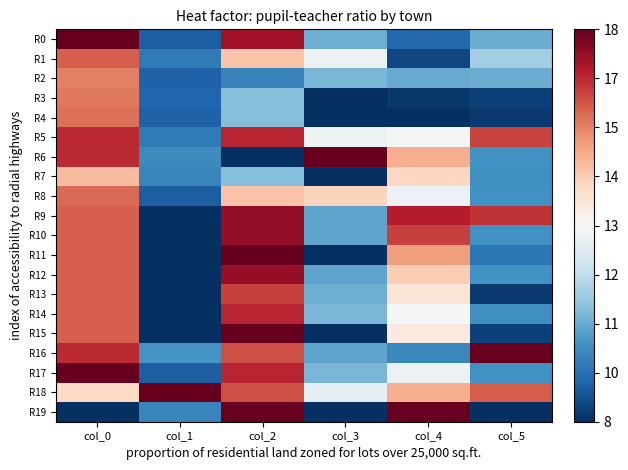

Which series has the widest spread of values?

R6